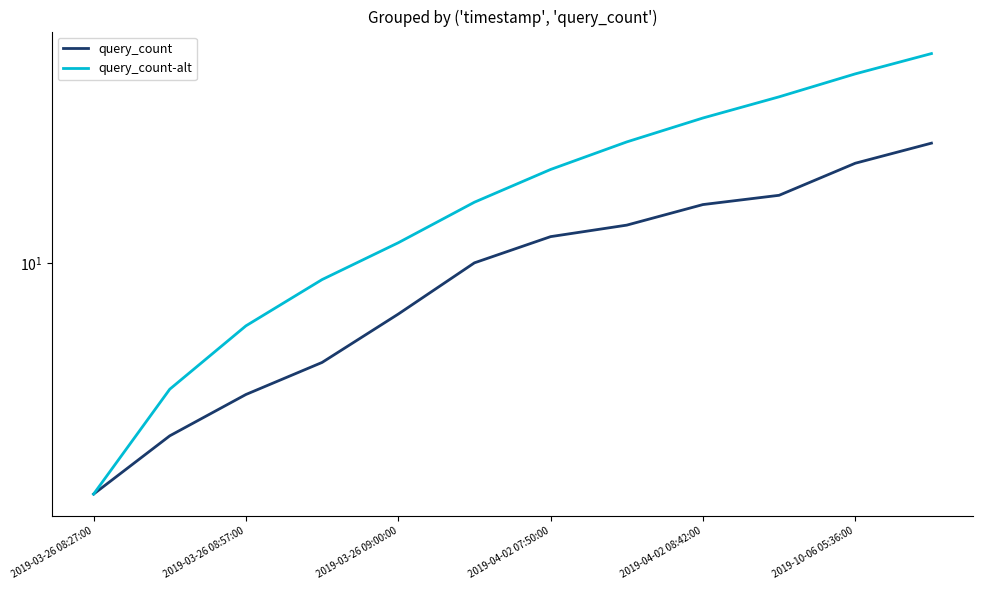

True or false: query_count-alt and query_count intersect in this chart.

False